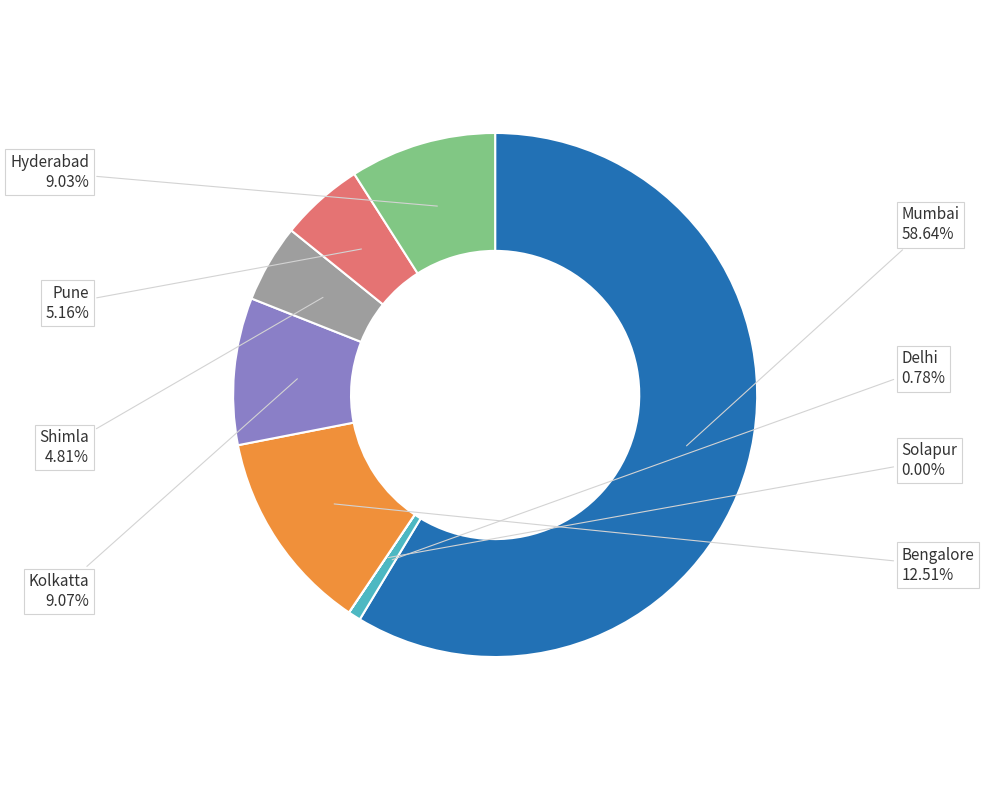

To the nearest percent, what is the average slice percentage?

12%